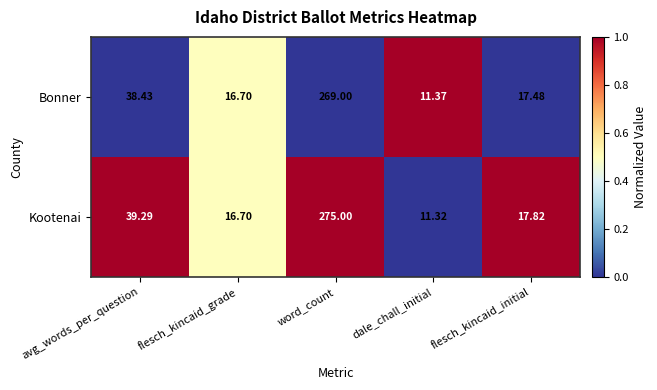

Where does the Kootenai series first go above 17?

avg_words_per_question